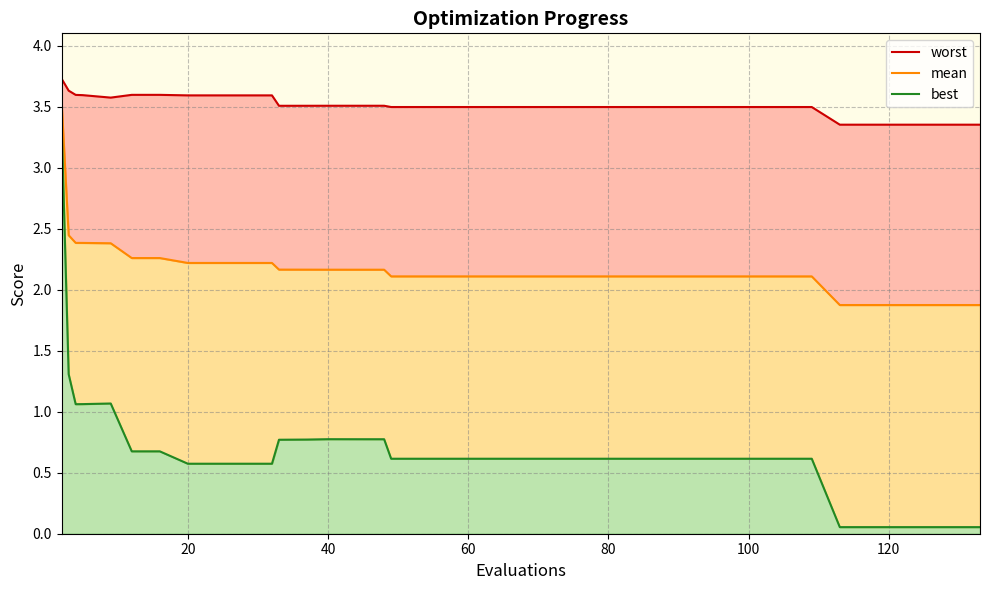

True or false: mean_line and worst_line cross at least once.

False